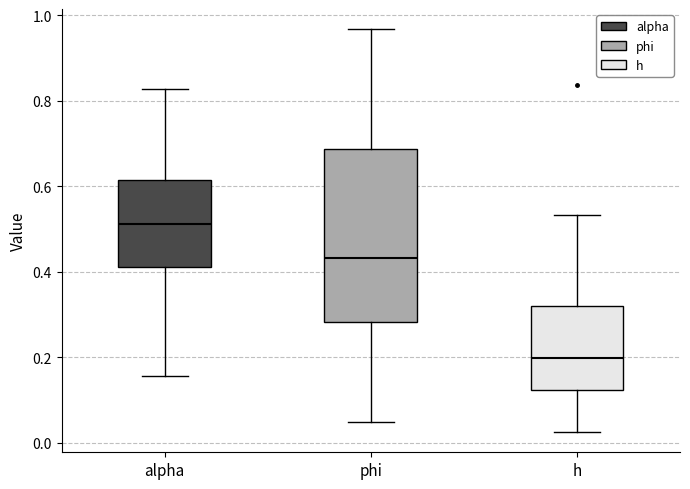

Reading left to right, read every box against the y-axis: the position of its median line, the range the box covers, and the ends of its whiskers. The values are not printed on the chart, so give them approximately, as read against the axis.

alpha: median 0.52, box 0.42 to 0.62, whiskers 0.16 to 0.82
phi: median 0.44, box 0.28 to 0.68, whiskers 0.04 to 0.96
h: median 0.20, box 0.12 to 0.32, whiskers 0.02 to 0.54